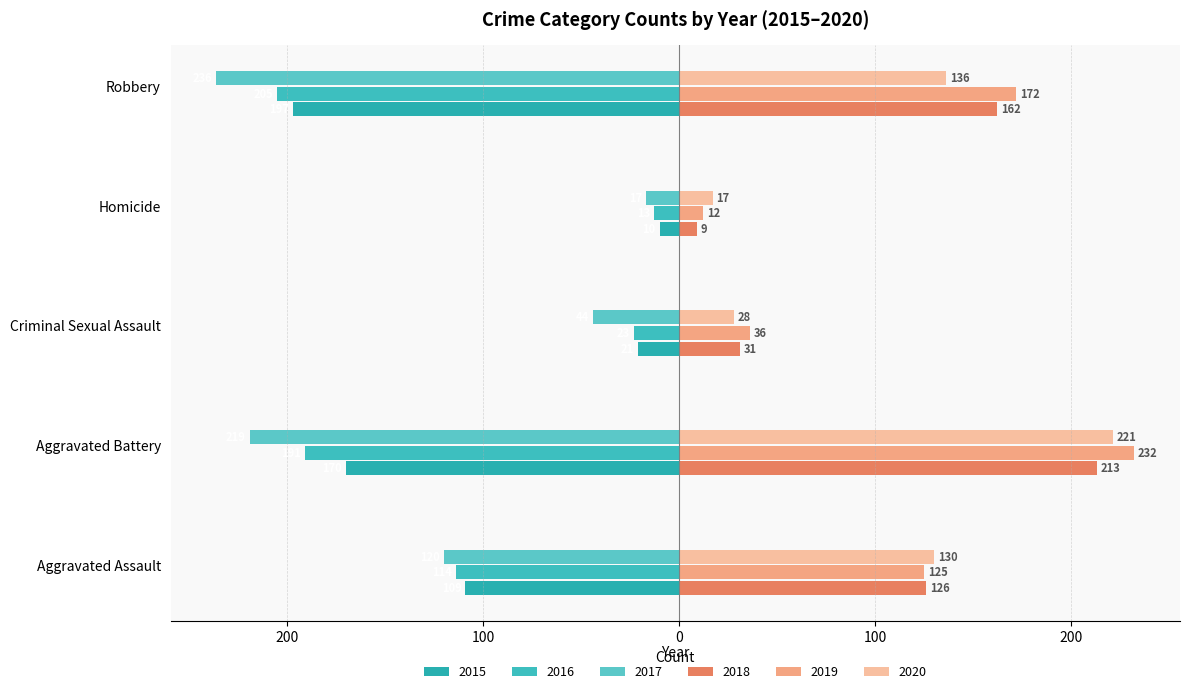

The 2016 series shows -114 at Aggravated Assault. True or false?

True